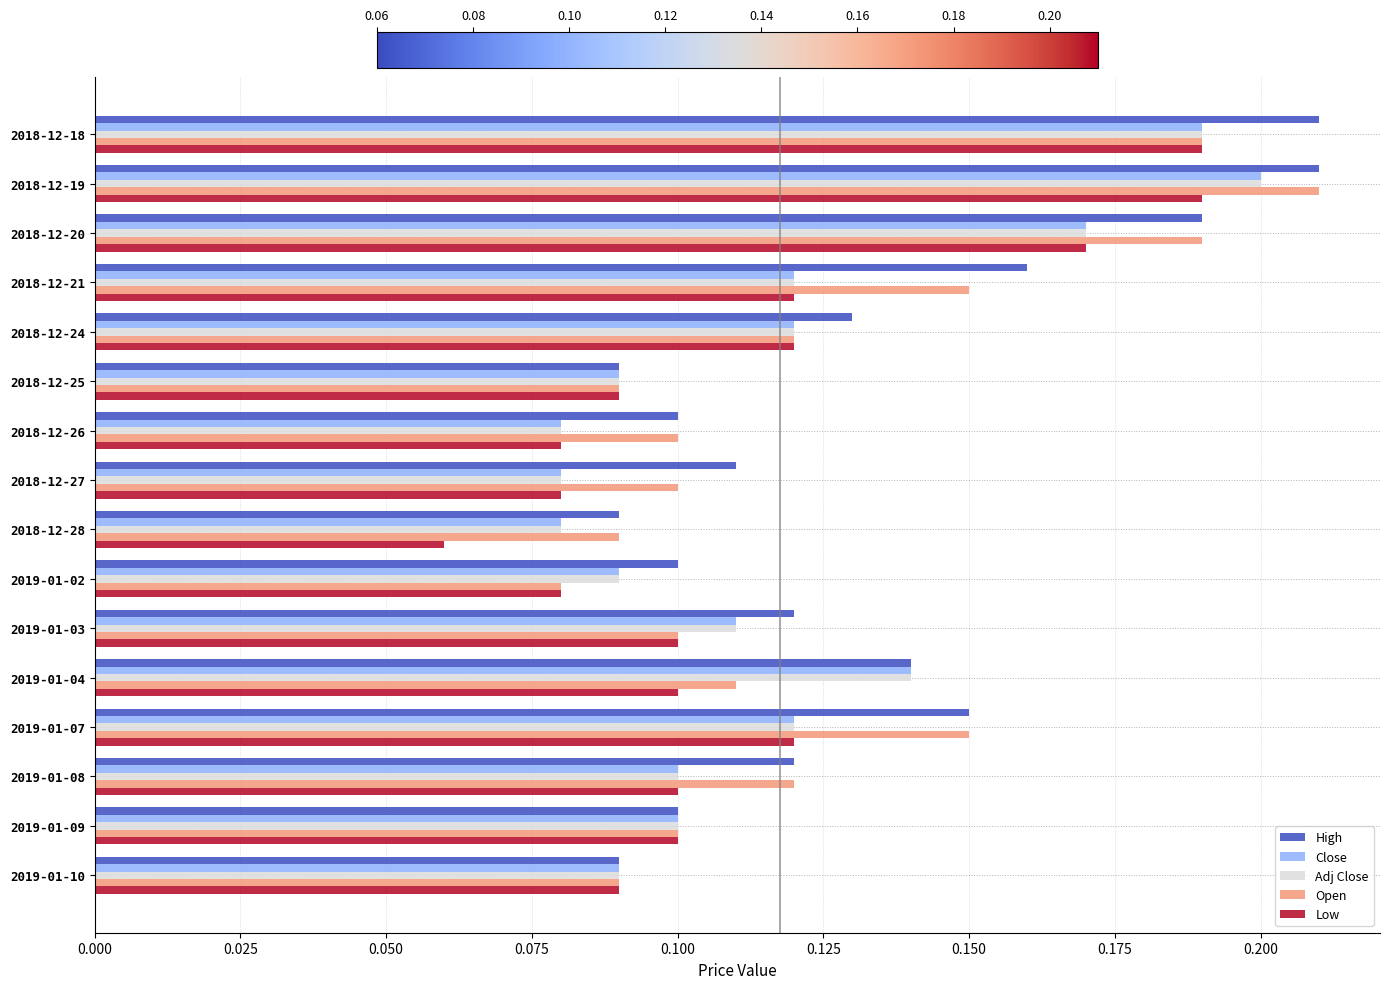

How many distinct data groups are displayed?

5